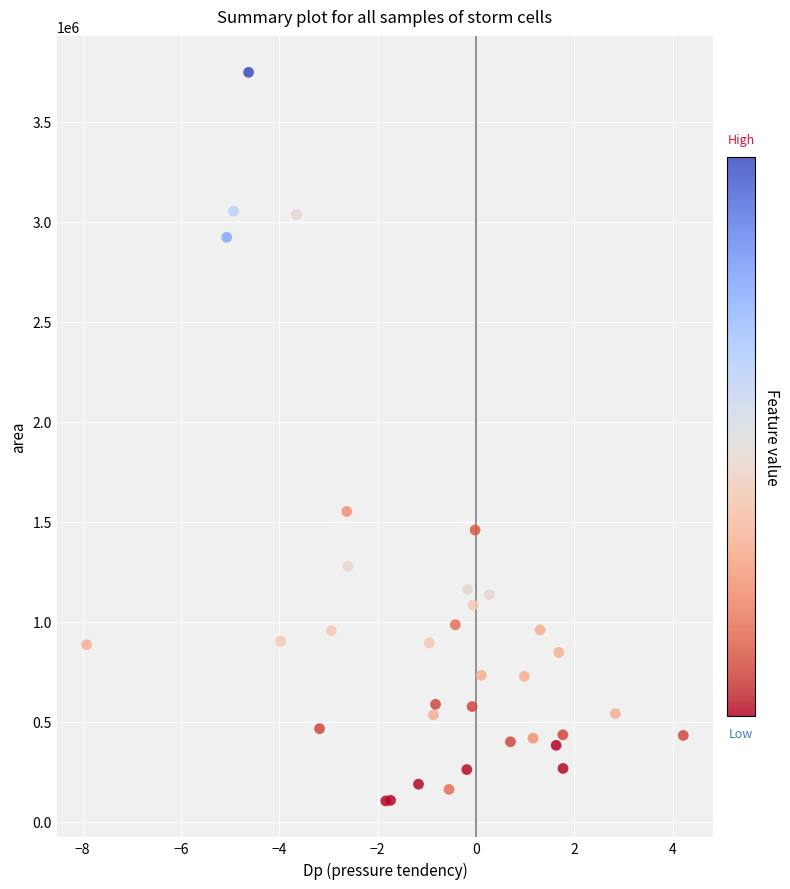

What Y value in the scatter plot is closest to 1925937?

1551875